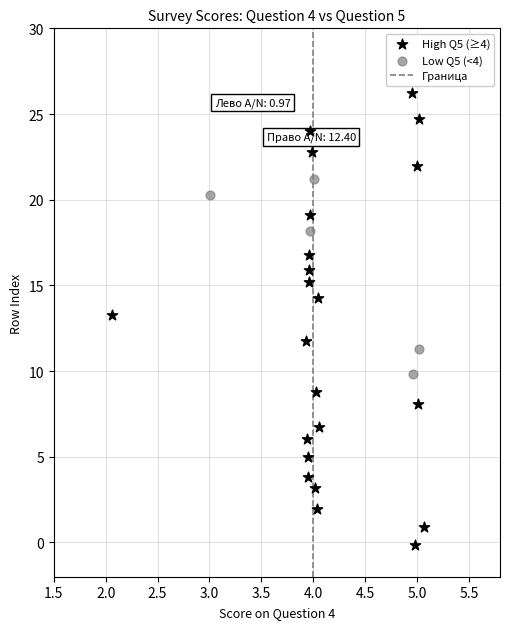

Which series has the largest Y range (max minus min)?

High Q5 (≥4)